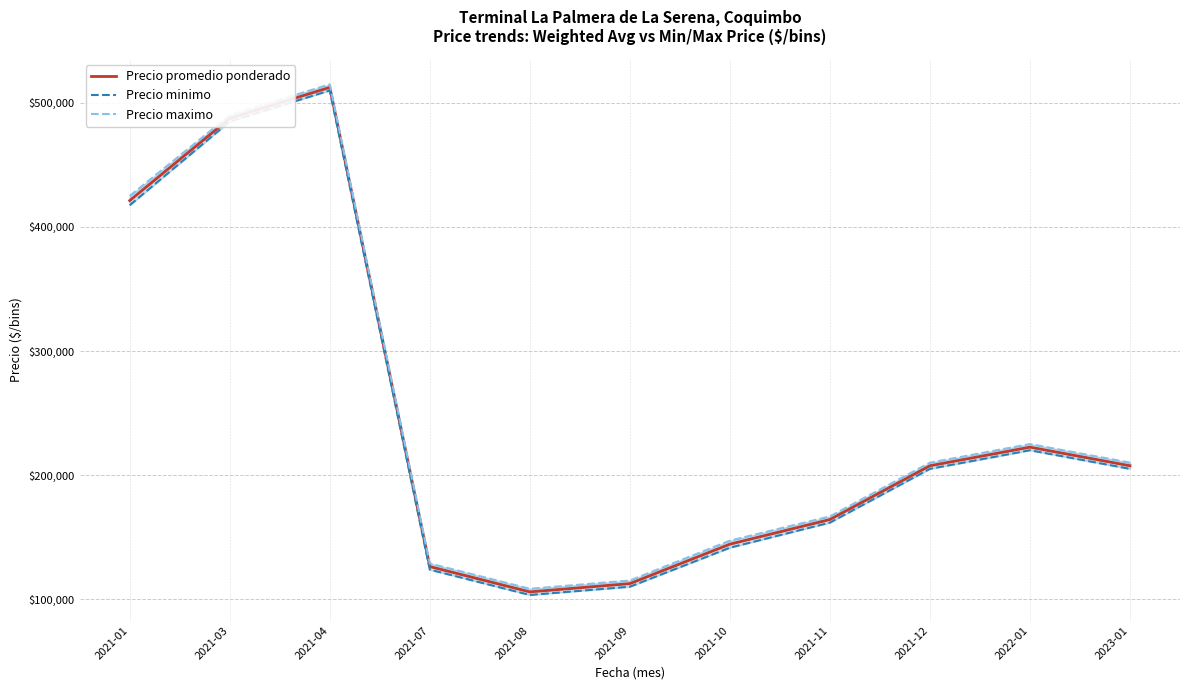

What are all the series names shown in the legend?

Precio promedio ponderado, Precio minimo, Precio maximo